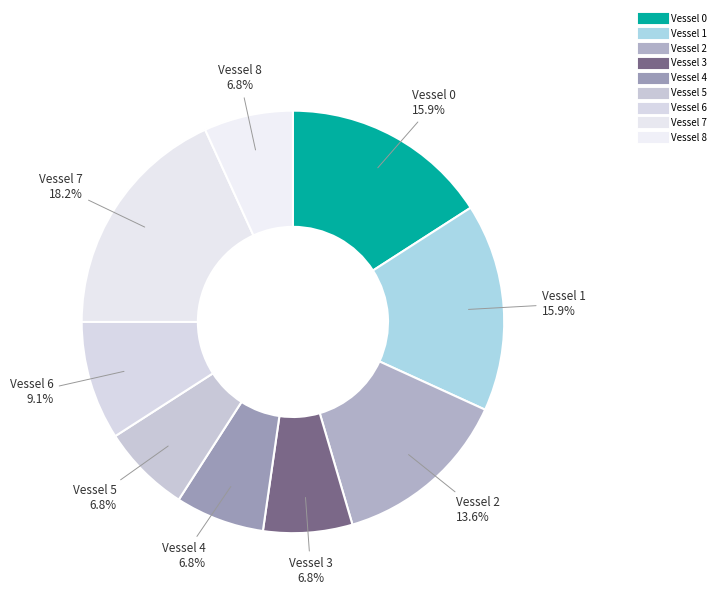

To the nearest percent, what is the difference between the Vessel 7 and Vessel 5 slice percentages?

11%